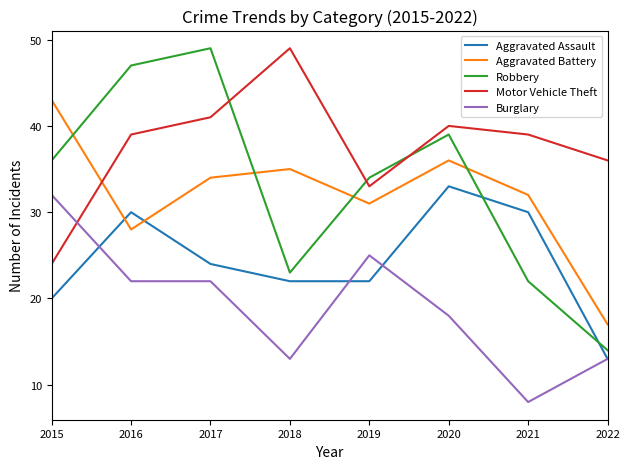

List the labels in order of Robbery value, smallest first.

2022, 2021, 2018, 2019, 2015, 2020, 2016, 2017